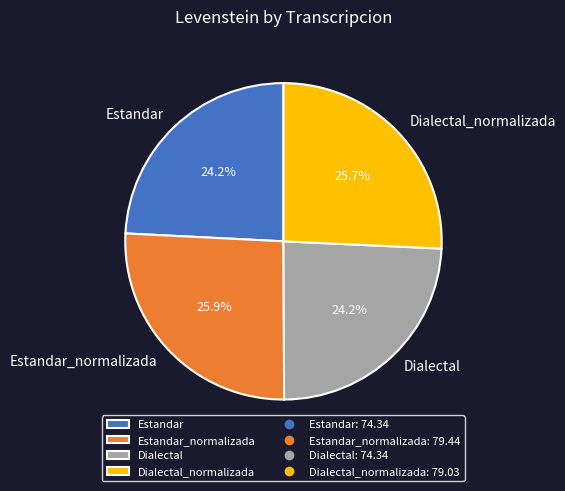

To the nearest percent, what is the average slice percentage?

25%